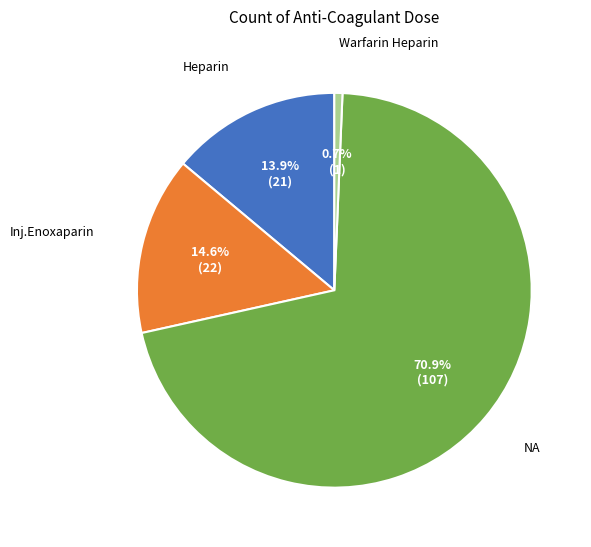

Is there a majority slice in this chart?

Yes